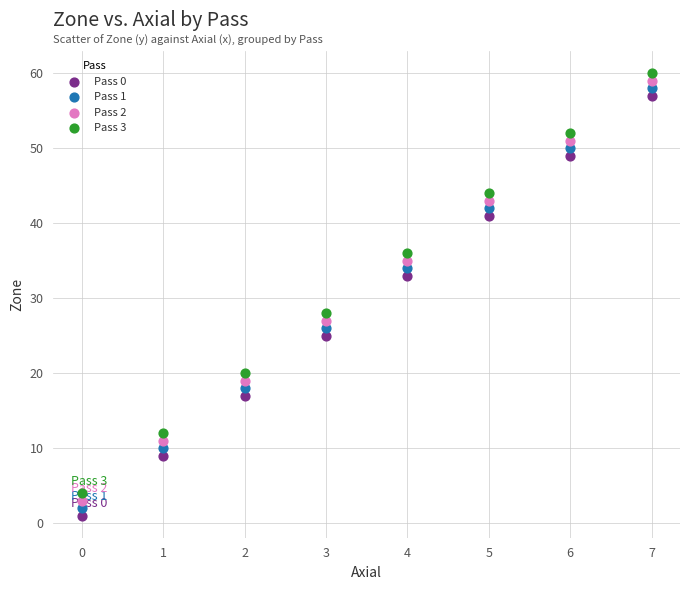

Across all series, what Y value is closest to 30?

28